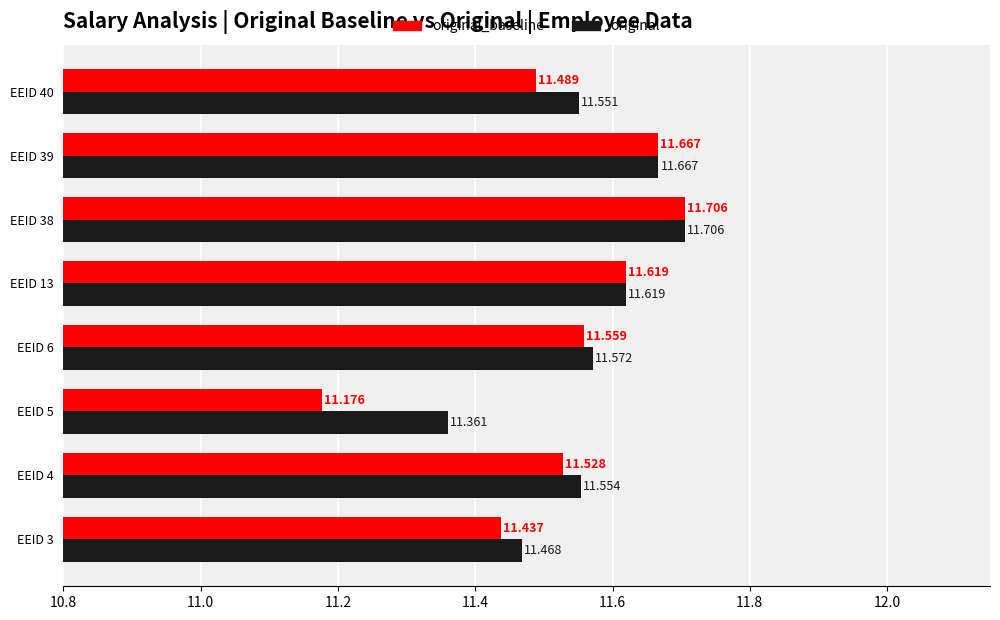

Which series has the largest range (max minus min)?

original_baseline